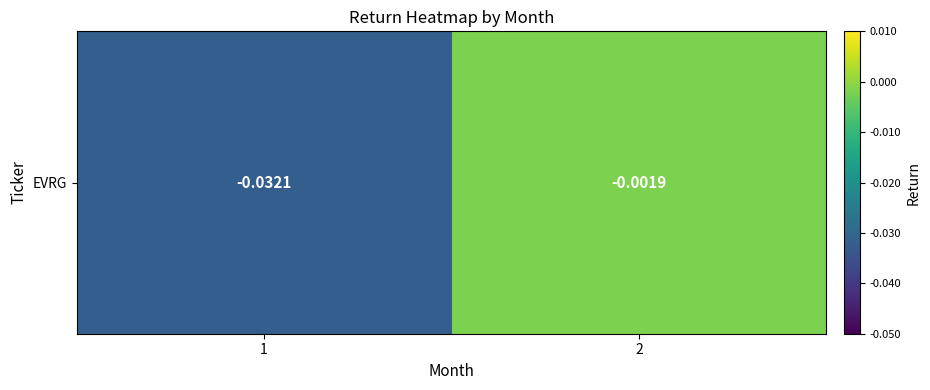

Which has a higher value, 1 or 2?

2